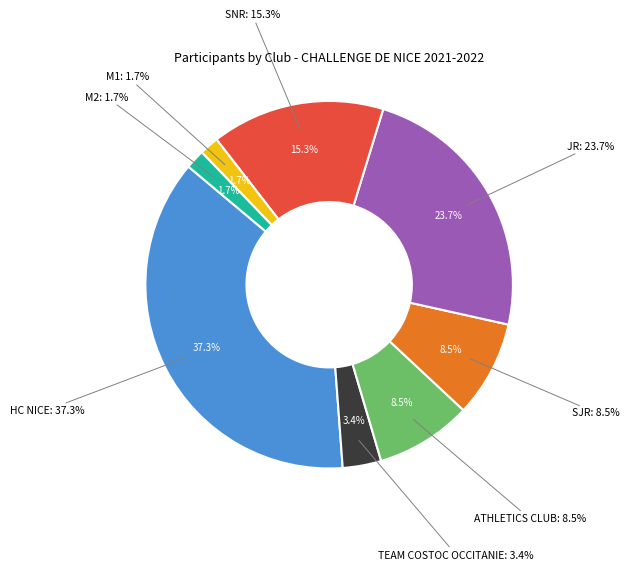

What is the change in value from TEAM COSTOC OCCITANIE to SNR?

+7